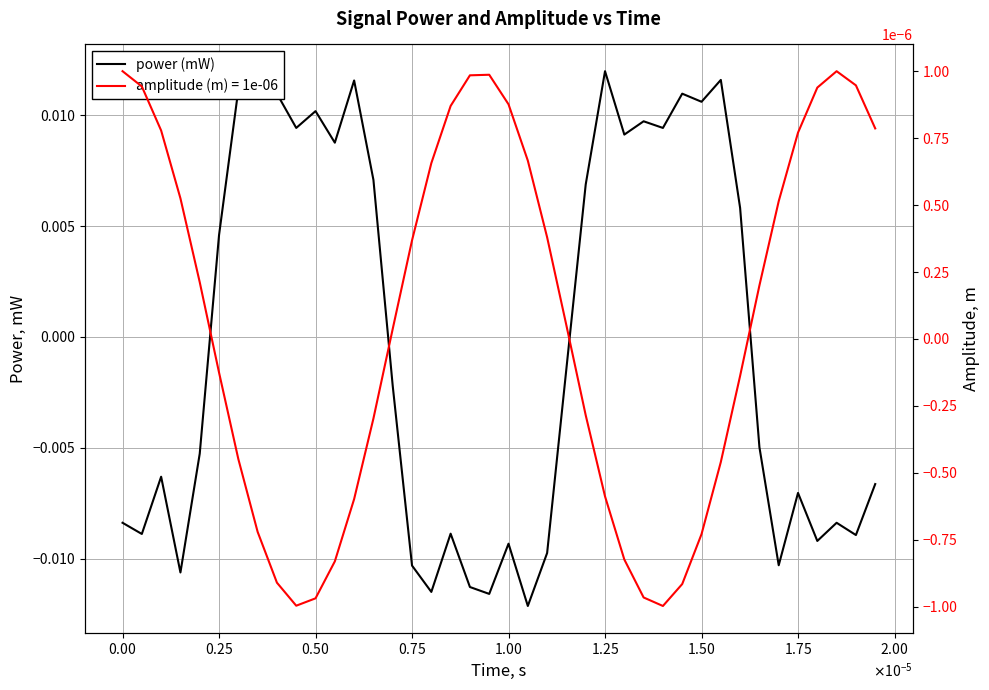

Does the chart have visible grid lines?

Yes